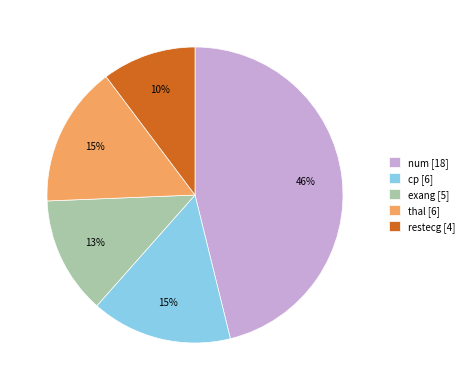

How many segments does this pie chart have?

5